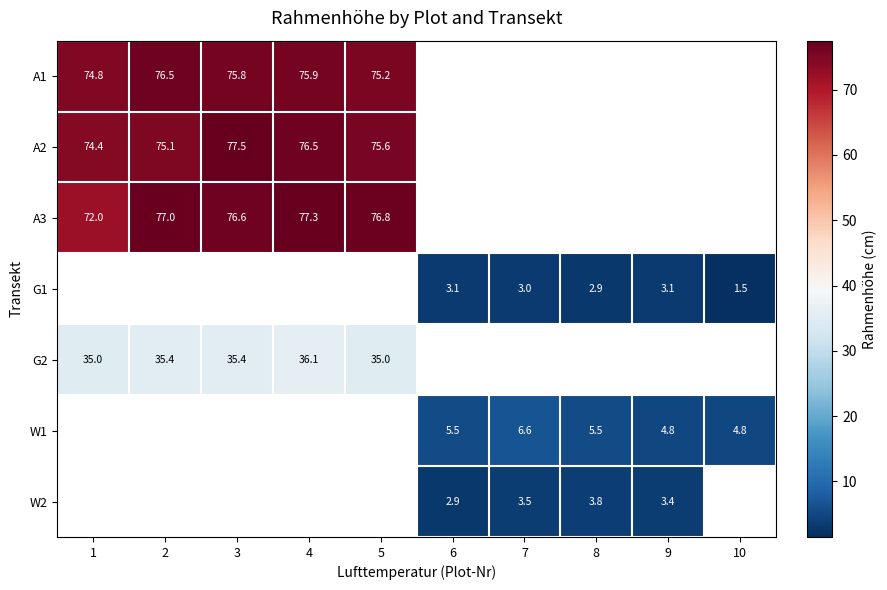

Is the value of W1 at 7 greater than the value of A1 at 5?

No